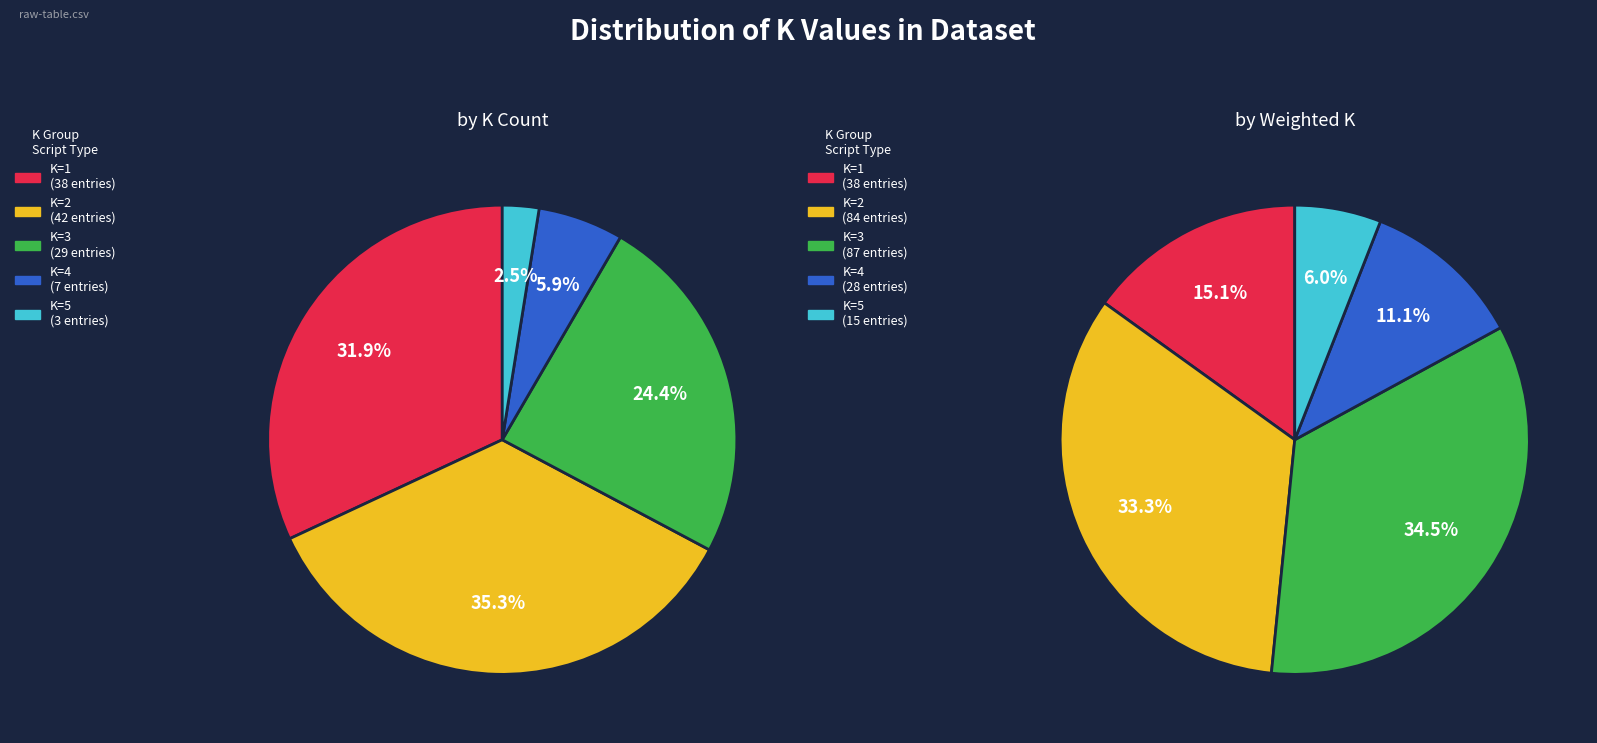

True or false: K=2 accounts for 35% of the total.

True